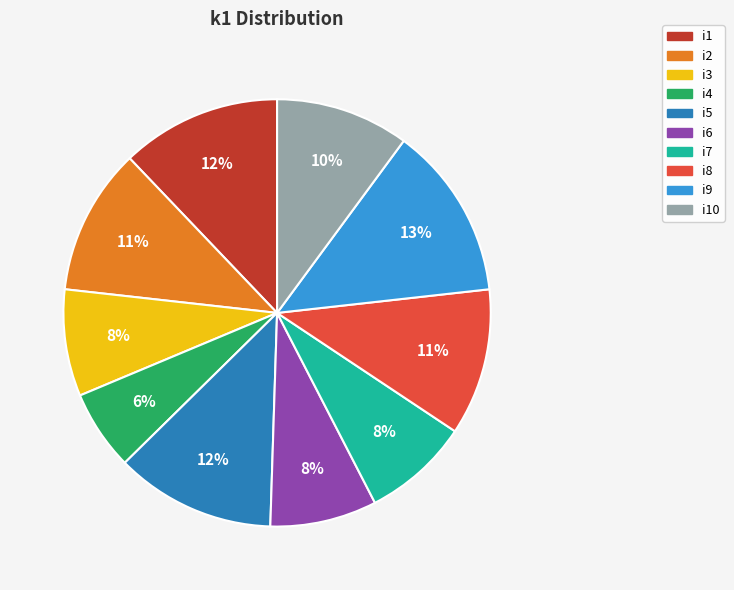

Is it true that i10 is 10% of the pie?

True